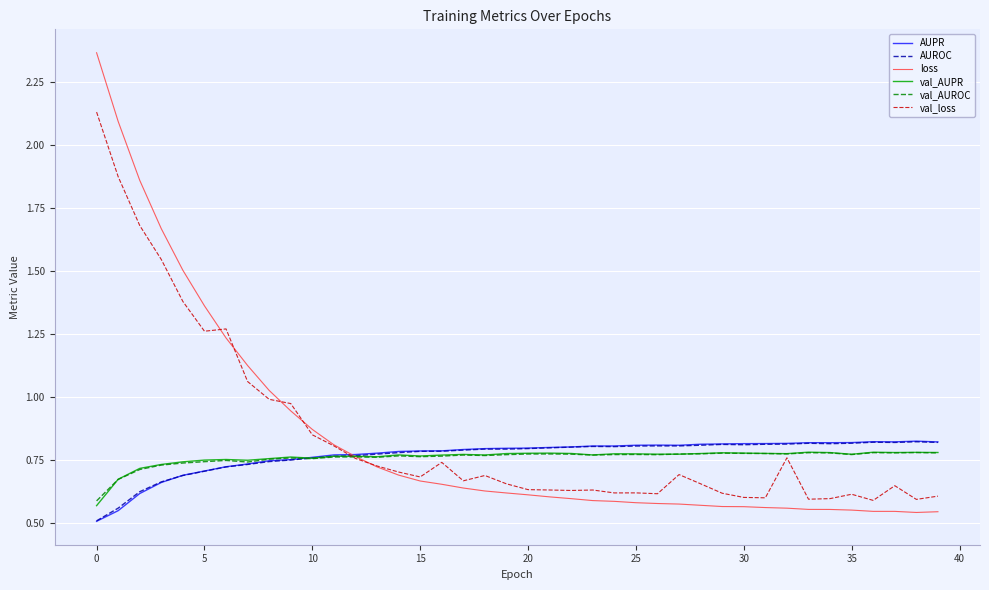

Which series has the largest range (max minus min)?

loss